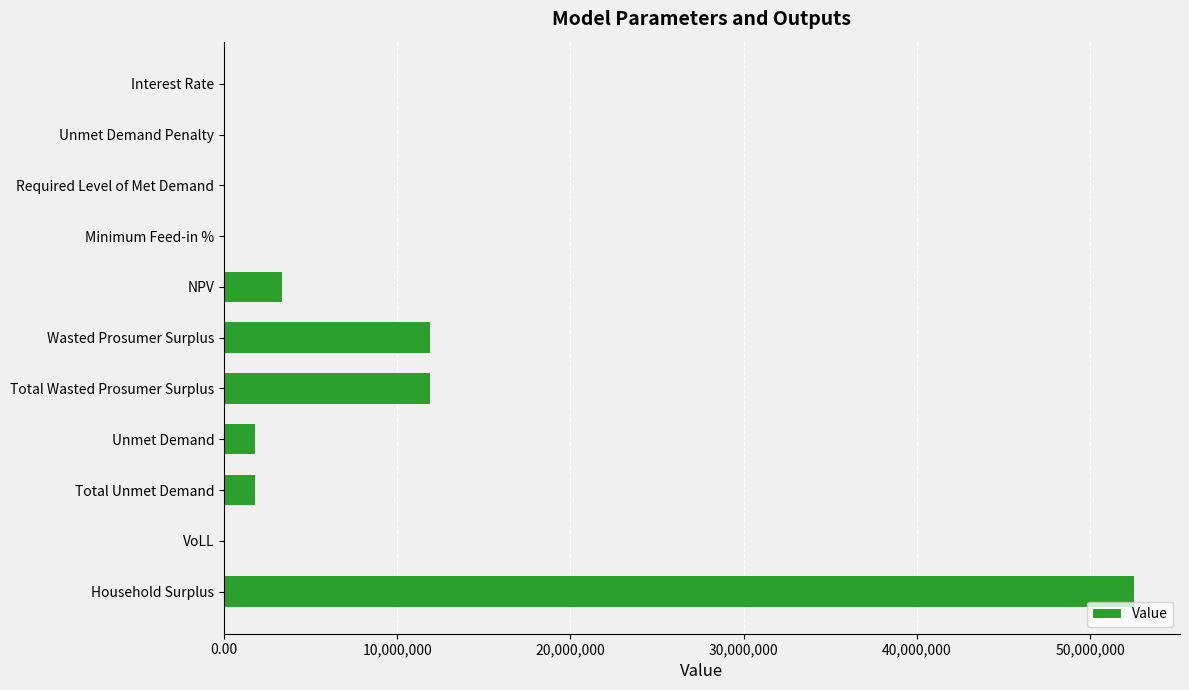

What is the change in value from NPV to Household Surplus?

+49229867.8